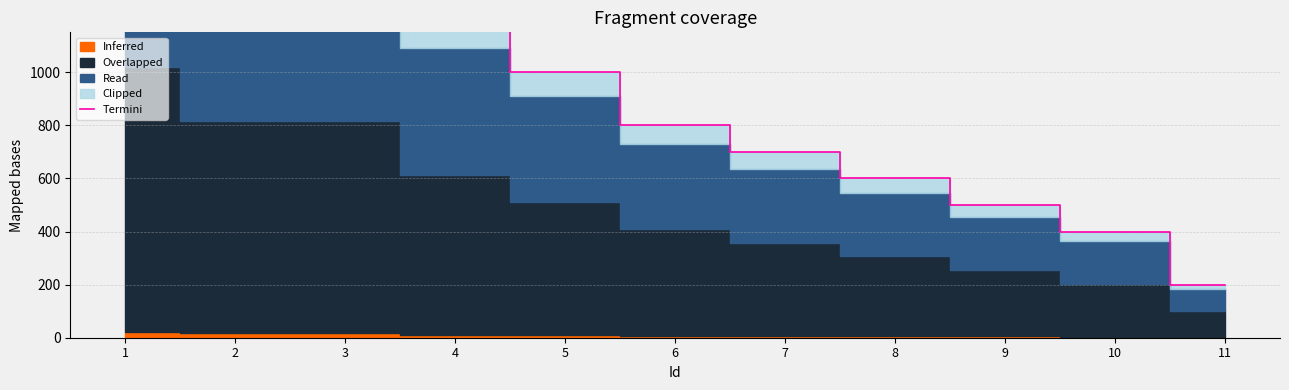

What is the sum of the values at 10 and 7?

1100